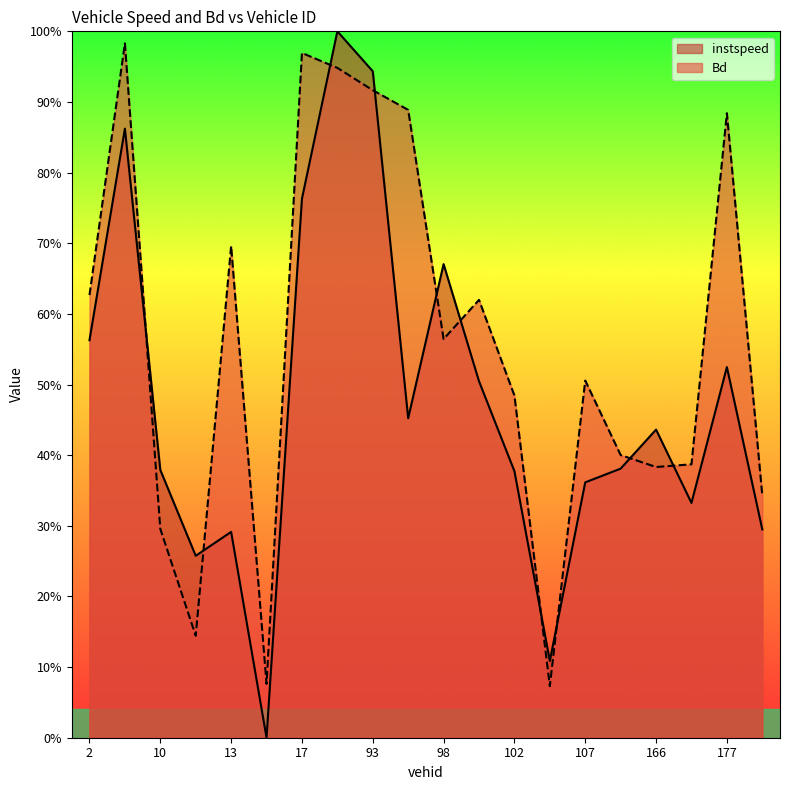

Which series ends up on top after the final intersection of Bd and instspeed?

Bd